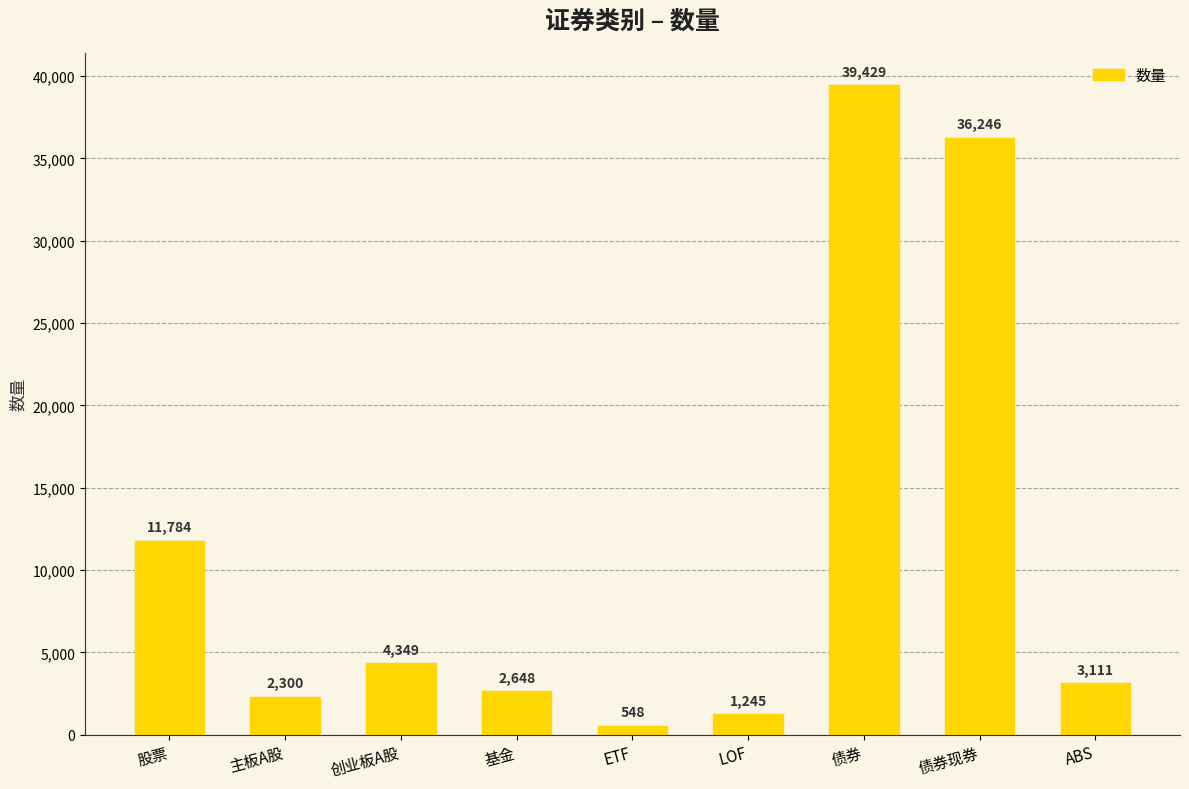

Rank the categories by value from lowest to highest.

ETF, LOF, 主板A股, 基金, ABS, 创业板A股, 股票, 债券现券, 债券